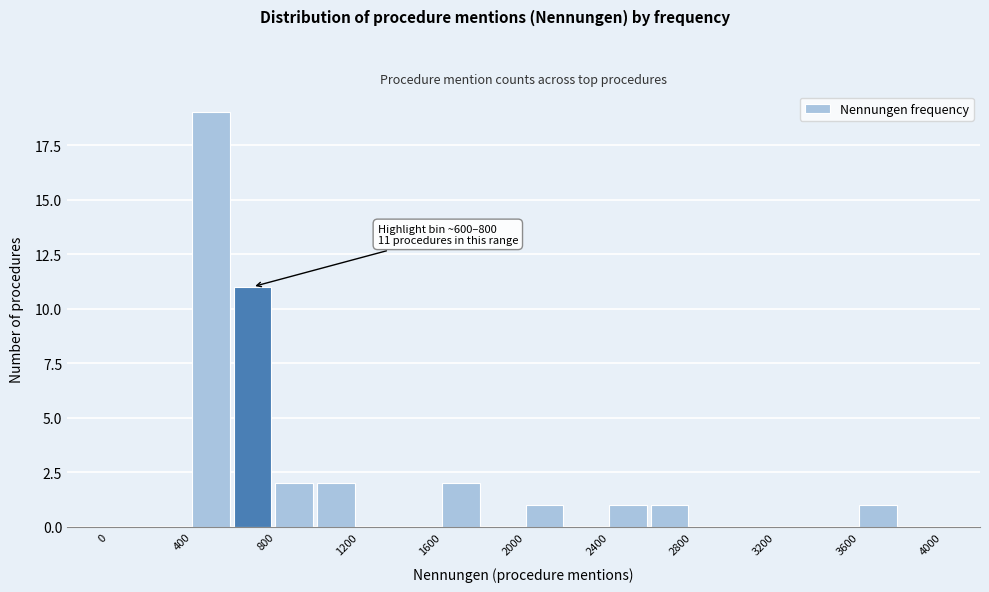

Over which range of the x-axis is the bar tallest?

400 to 600